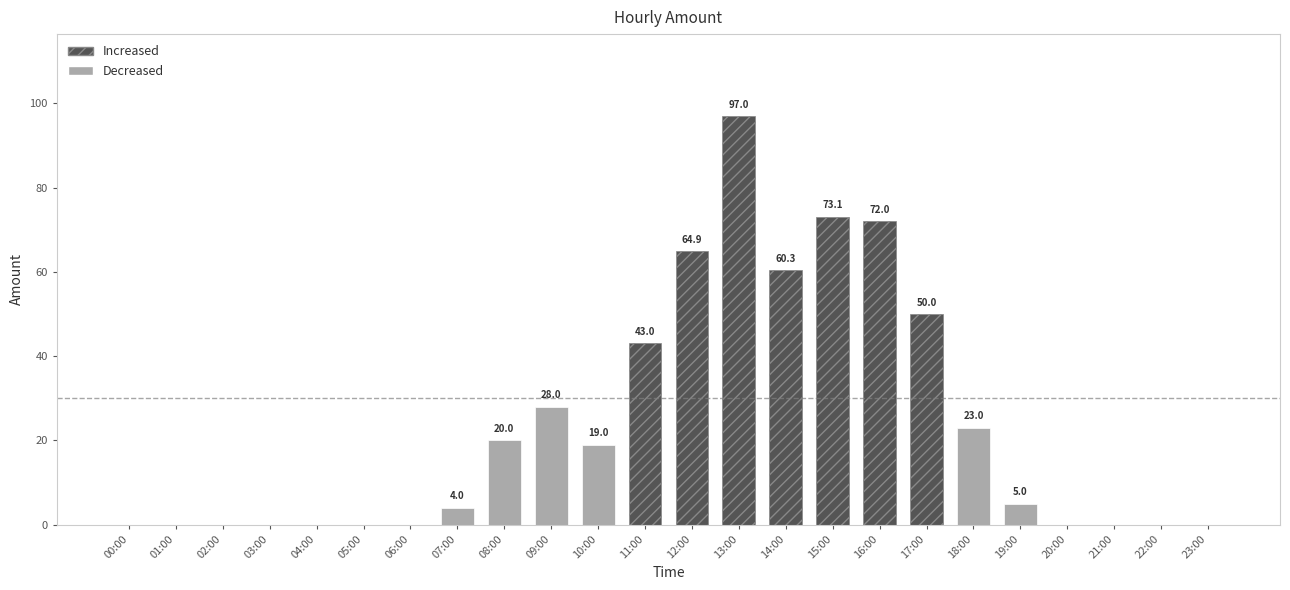

What is the maximum value shown in the chart?

97.0